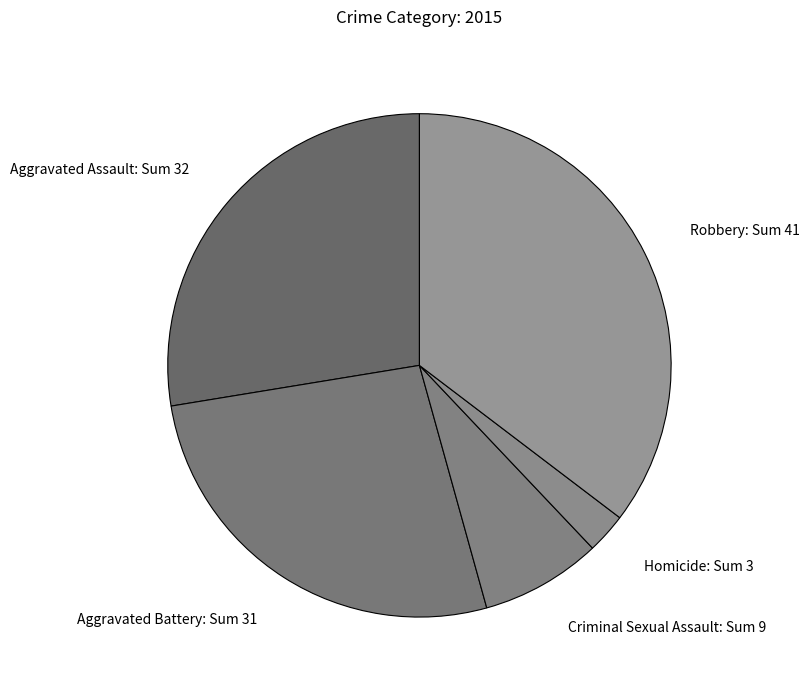

Do Homicide: Sum 3 and Aggravated Battery: Sum 31 together represent more than half of the pie?

No